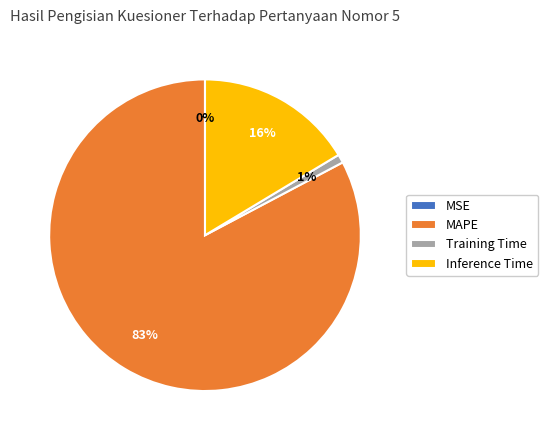

True or false: Inference Time accounts for 16% of the total.

True